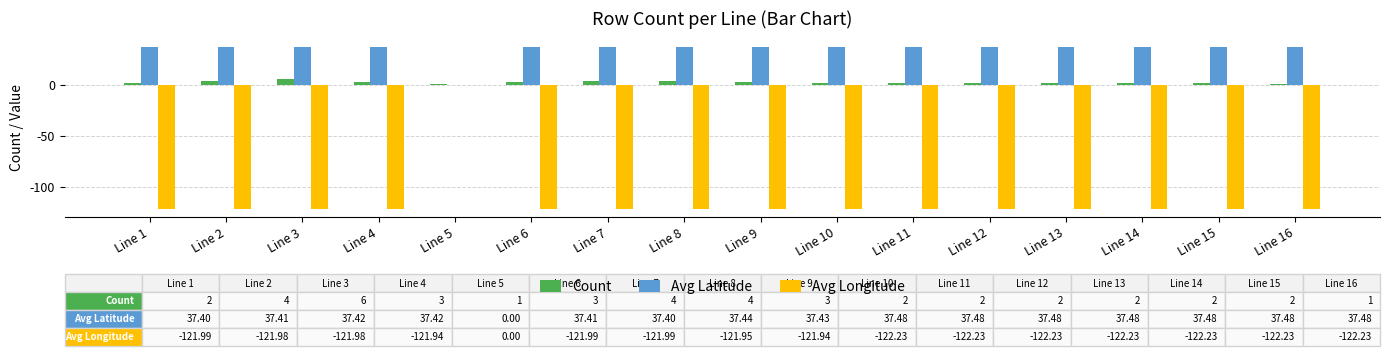

What is the sum of all Avg Latitude values?

561.7